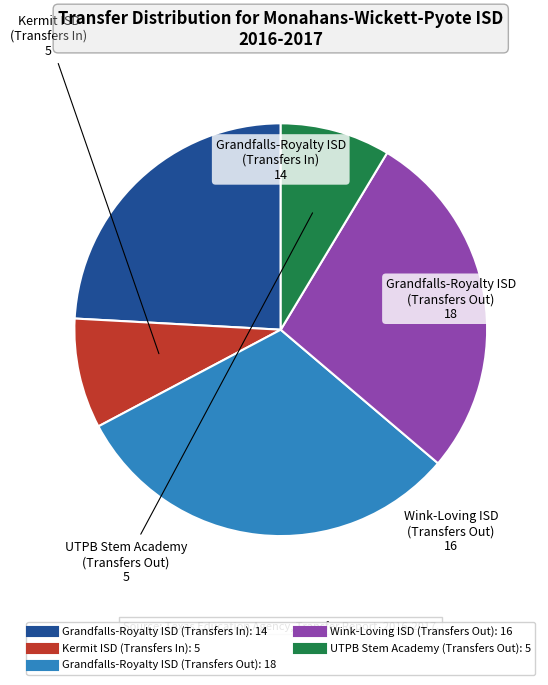

Which category has the biggest portion of the pie?

Grandfalls-Royalty ISD (Transfers Out): 18